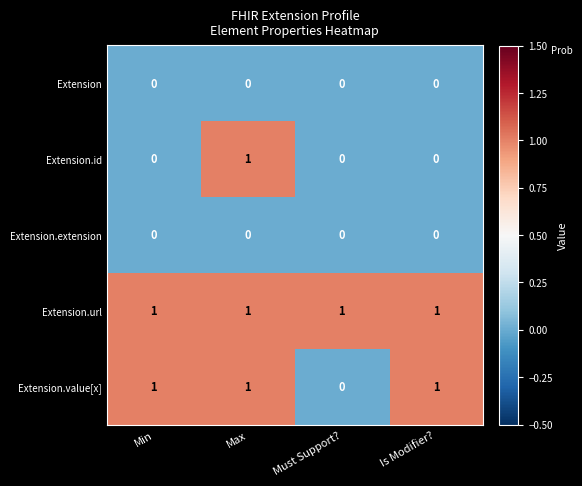

How many distinct data groups are displayed?

5